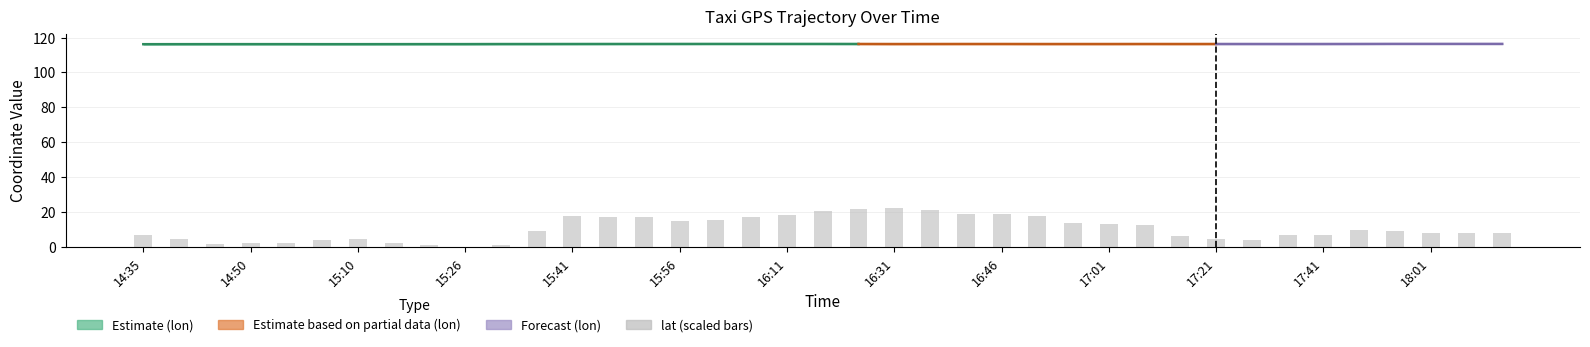

At which category does the chart reach its minimum across all series?

15:26